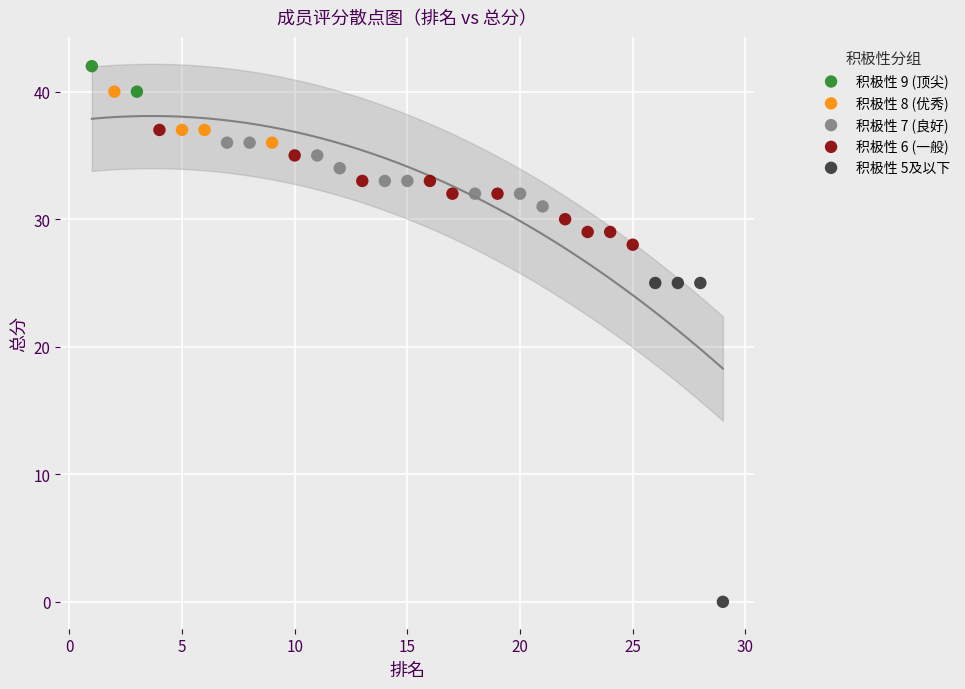

What are all the series names shown in the legend?

积极性 9 (顶尖), 积极性 8 (优秀), 积极性 7 (良好), 积极性 6 (一般), 积极性 5及以下